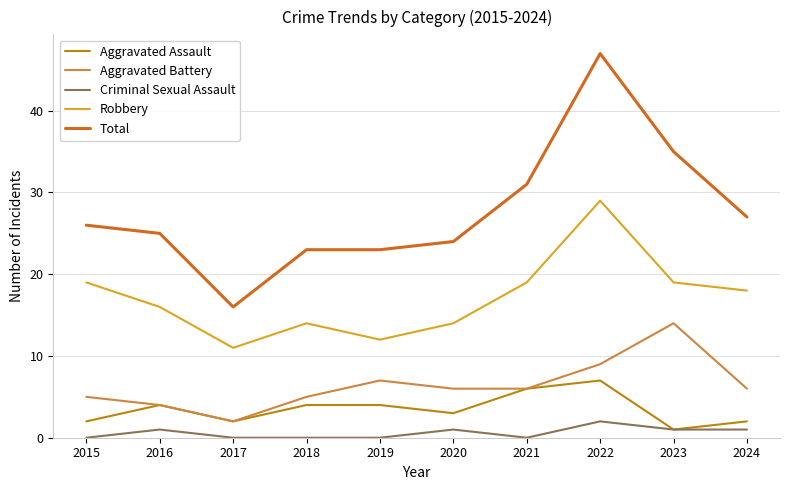

What is the greatest value displayed?

47